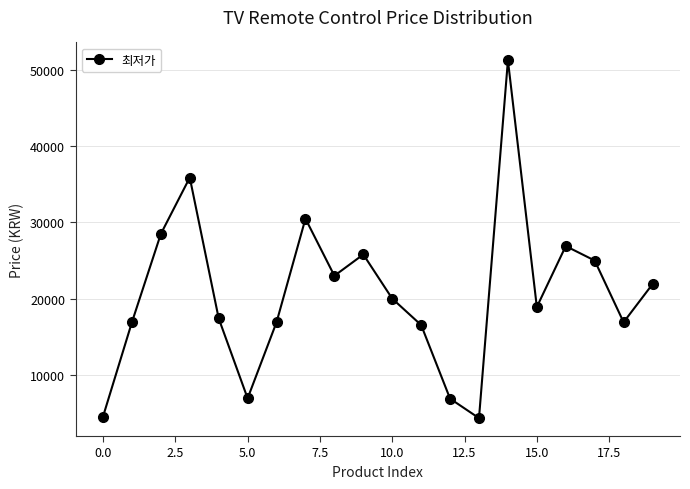

How many points are higher than both their immediate neighbors (excluding endpoints)?

5